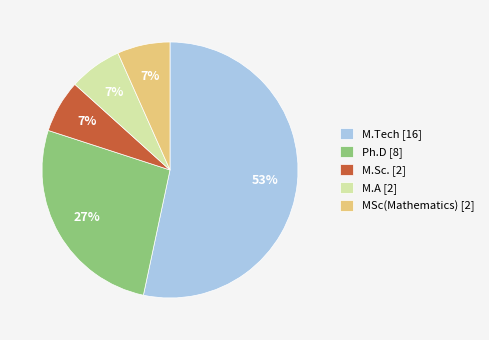

Which has a higher value, M.A [2] or M.Tech [16]?

M.Tech [16]